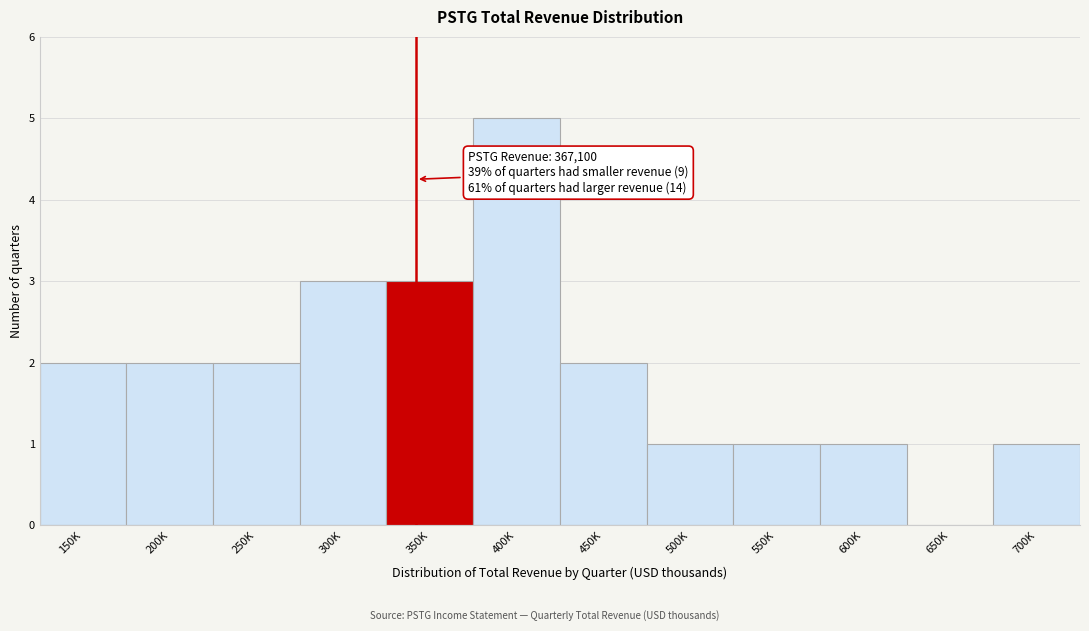

Reading left to right, extract all data points from this chart.

150K=2	200K=2	250K=2	300K=3	350K=3	400K=5	450K=2	500K=1	550K=1	600K=1	650K=0	700K=1